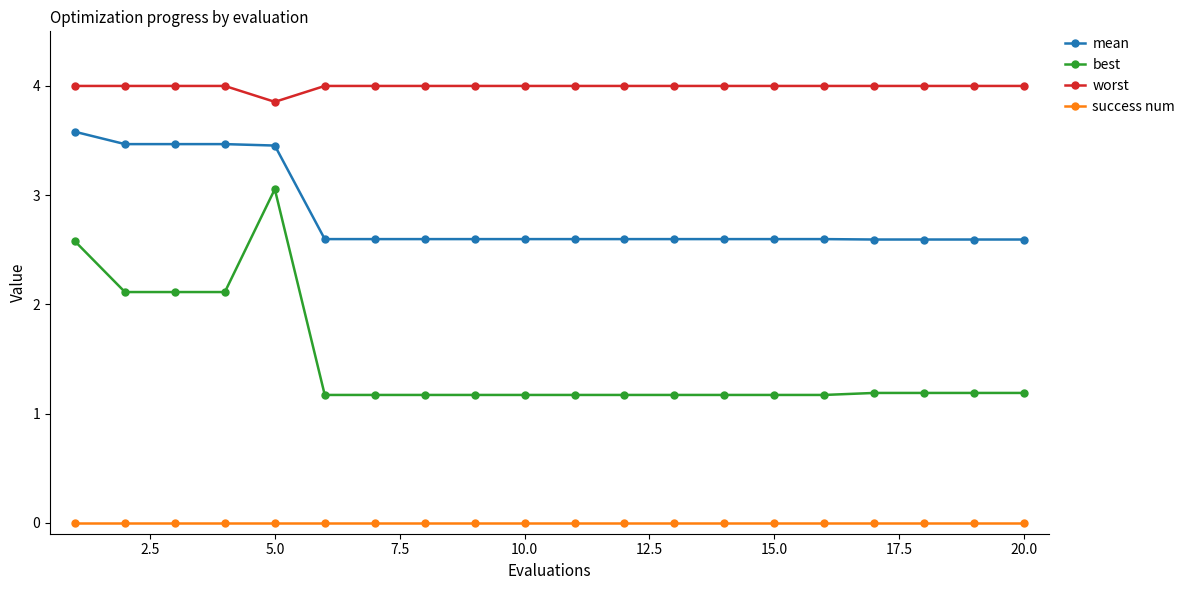

Which series has the widest spread of values?

best